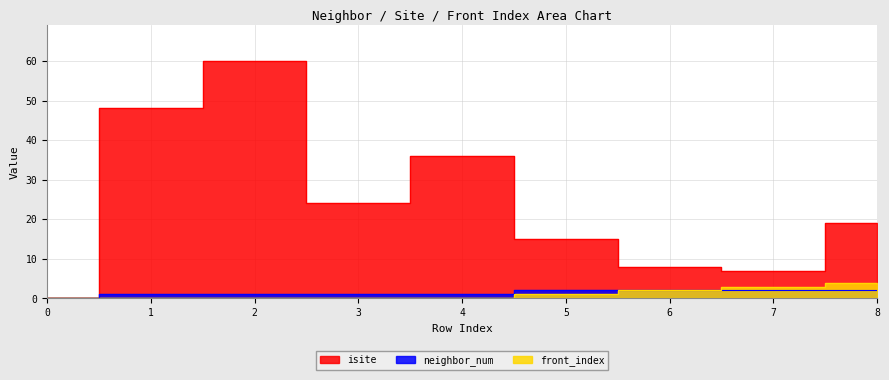

What is the spread (max minus min) of values at 3?

24